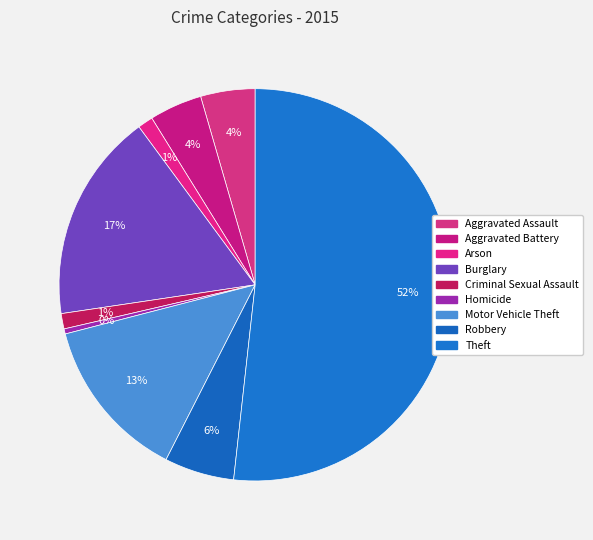

What percentage is the Aggravated Assault slice, to the nearest percent?

4%